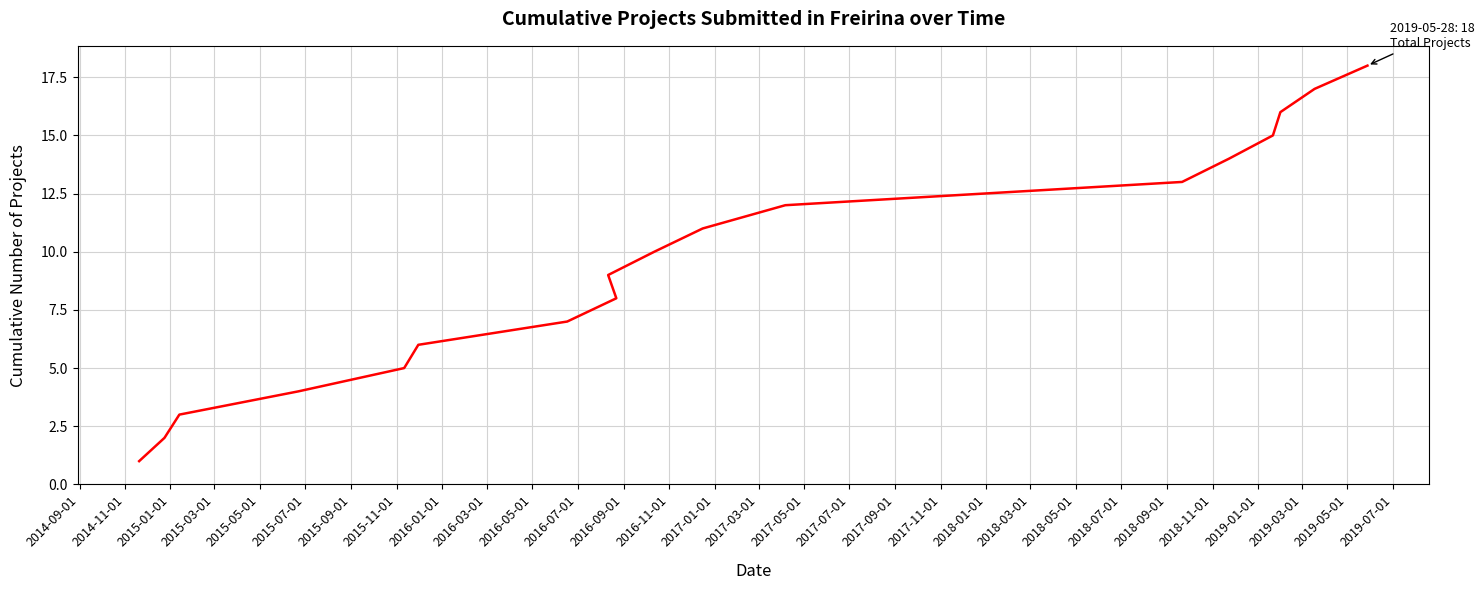

The chart shows a value of 22 at 2017-01-01. True or false?

False